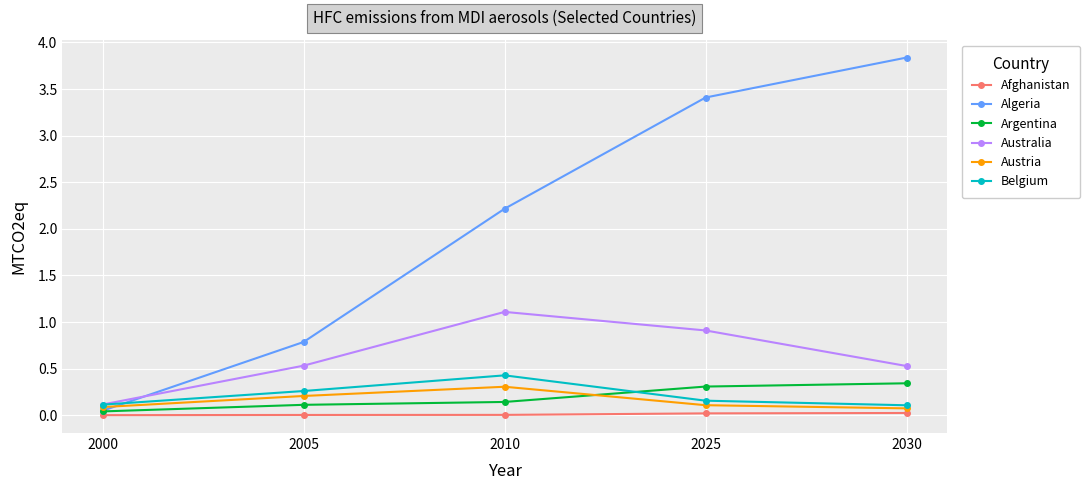

Which series changed the most between 2000 and 2005?

Algeria